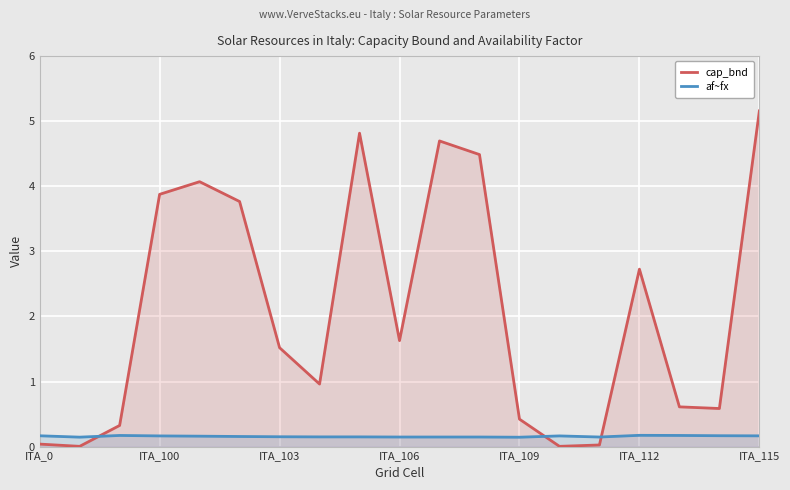

What is the difference between the second highest and minimum values in the cap_bnd series?

4.8